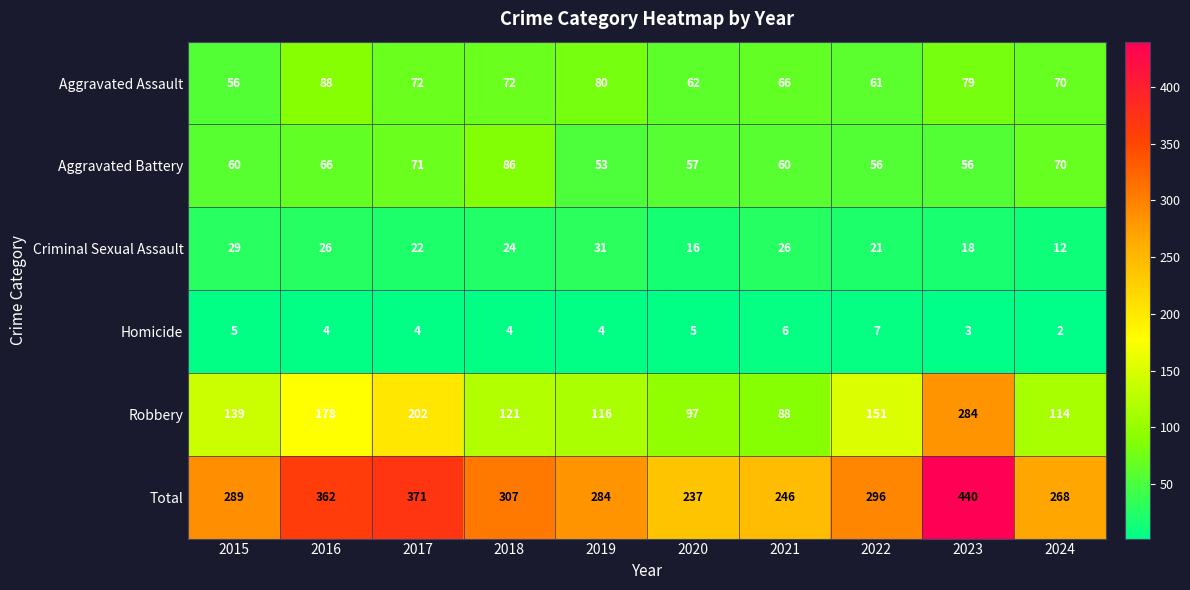

List the series in order of their peak value, lowest first.

Homicide, Criminal Sexual Assault, Aggravated Battery, Aggravated Assault, Robbery, Total